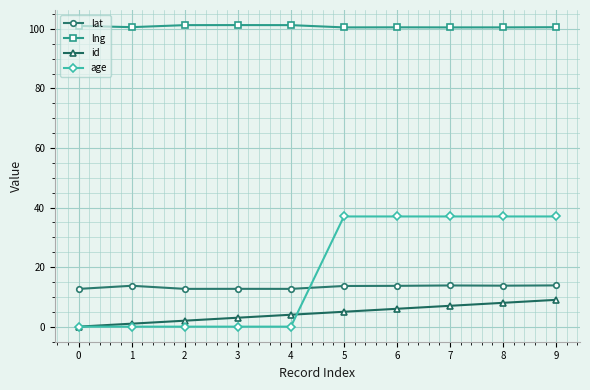

Rank the series by their maximum value, from lowest to highest.

id, lat, age, lng